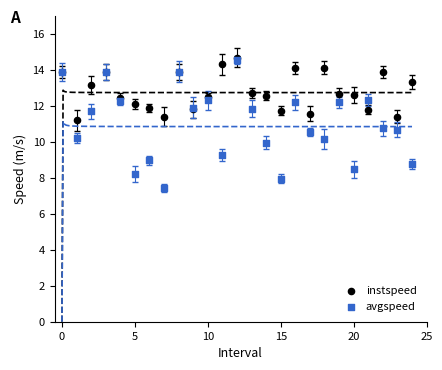

Which series contains the lowest Y value?

avgspeed